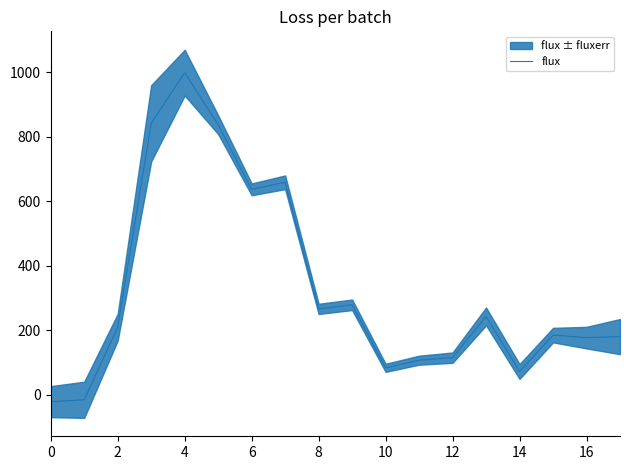

How many values are below 209?

9